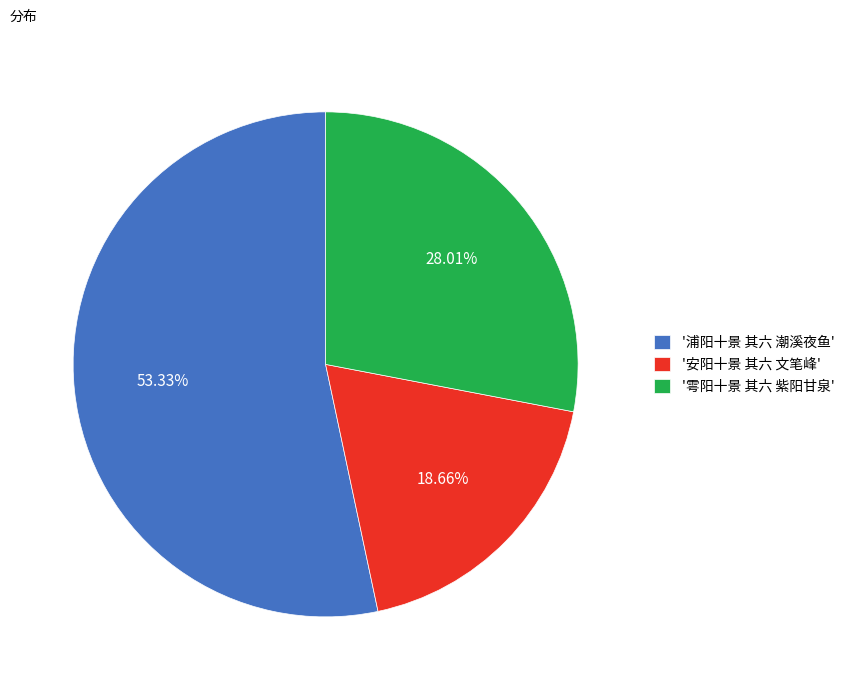

Approximately how many times larger is the value at '雩阳十景 其六 紫阳甘泉' compared to '安阳十景 其六 文笔峰'?

1.5